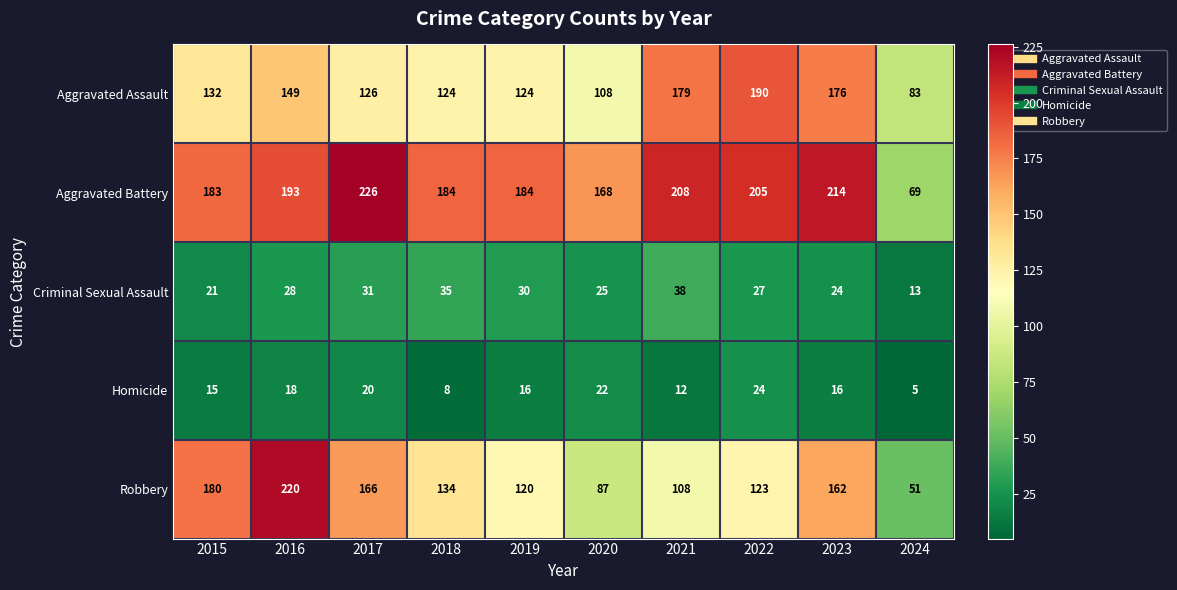

At which category is the sum across all series the highest?

2016